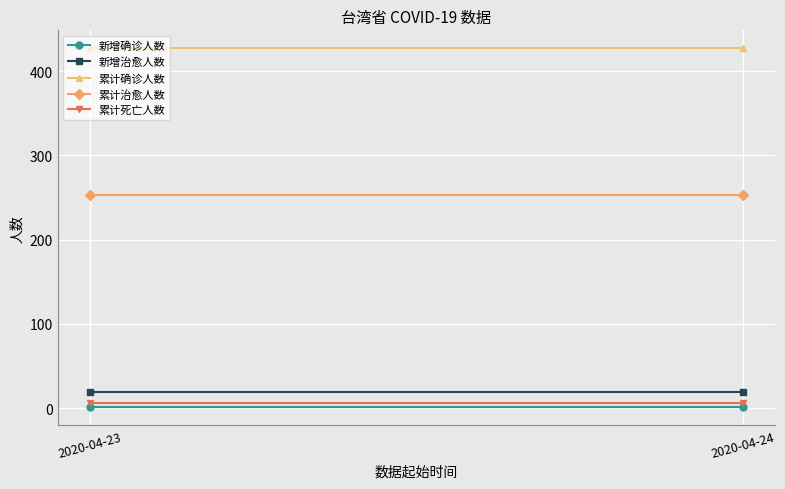

Is it true that 累计治愈人数 equals 129 at 2020-04-23?

False